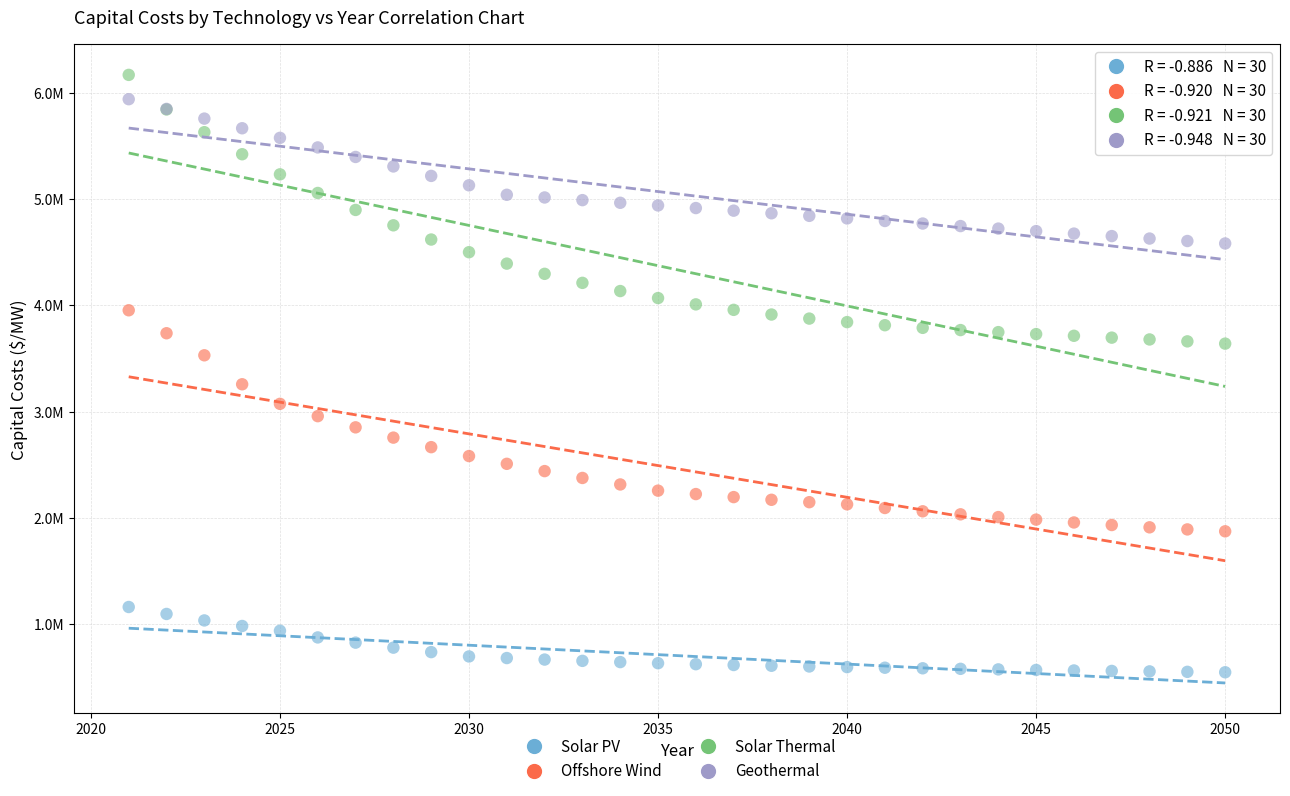

Which series reaches the maximum Y coordinate?

Solar Thermal